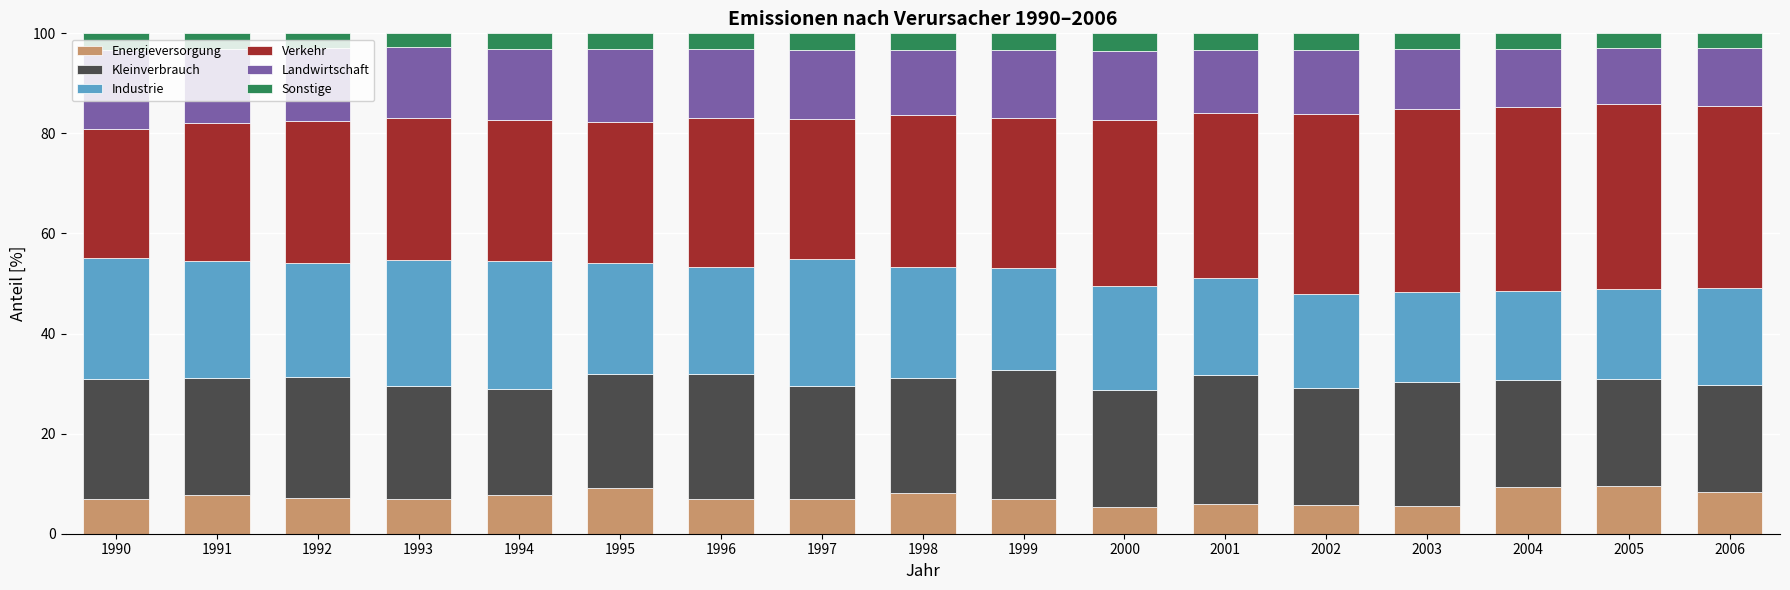

The Energieversorgung series shows 3.8 at 2005. True or false?

False